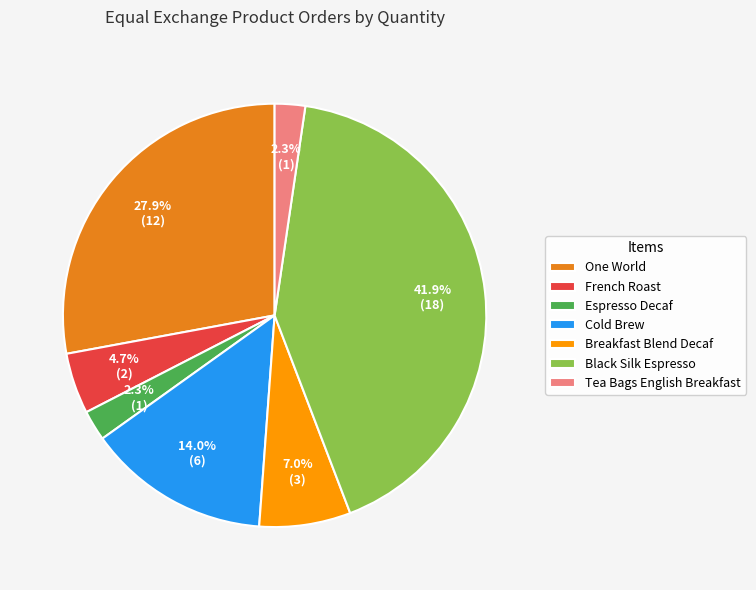

True or false: Tea Bags English Breakfast accounts for 8% of the total.

False